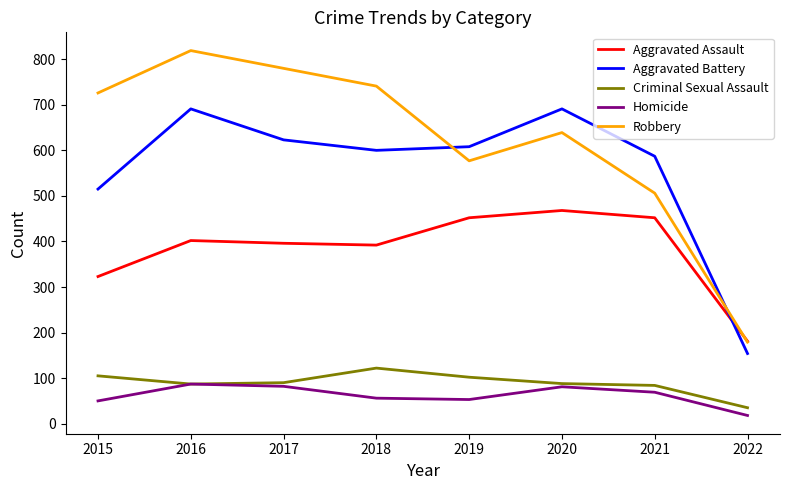

In Criminal Sexual Assault, how many points are lower than both neighbors (excluding endpoints)?

1